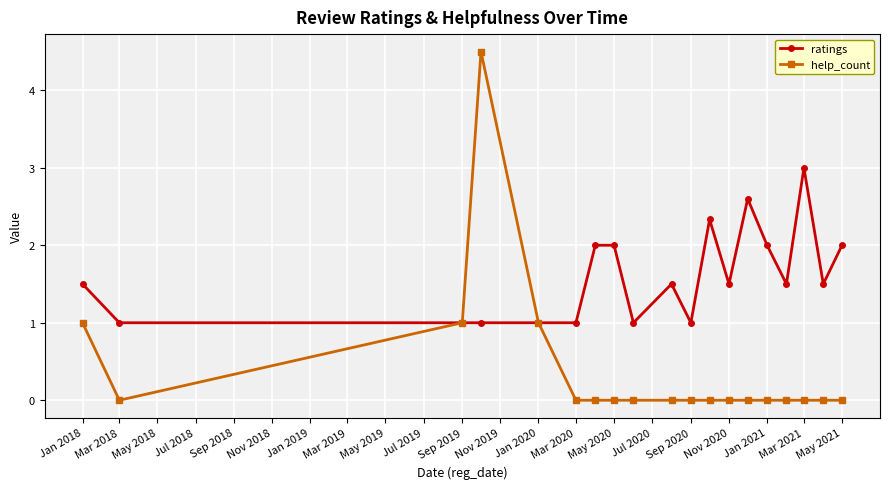

How many categories are shown in the chart?

19